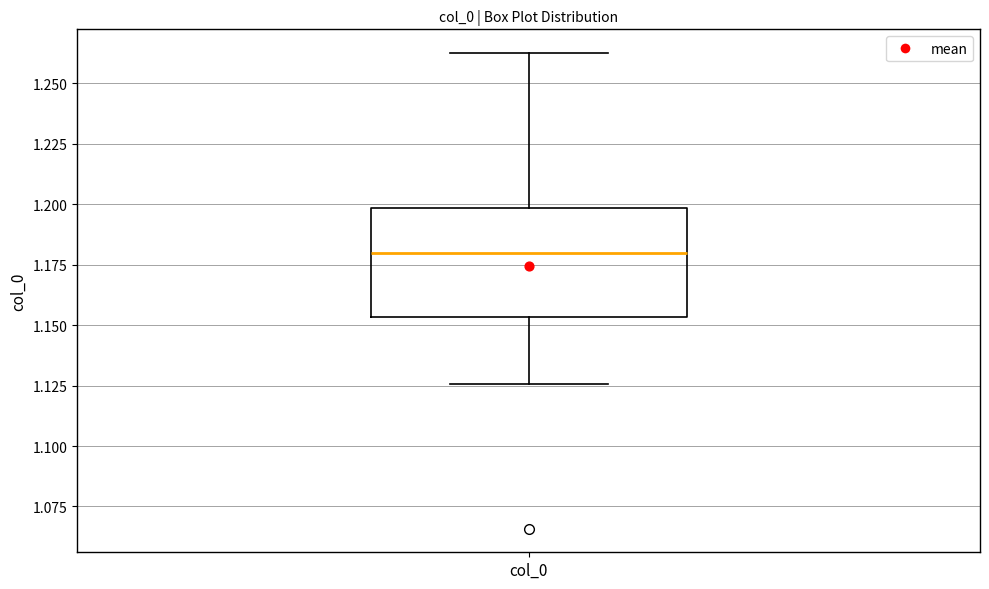

Transcribe this box plot: give where the median line is, the range the box spans, and where the two whiskers end, as read against the y-axis. The values are not printed on the chart, so give them approximately, as read against the axis.

median 1.180, box 1.155 to 1.200, whiskers 1.125 to 1.260